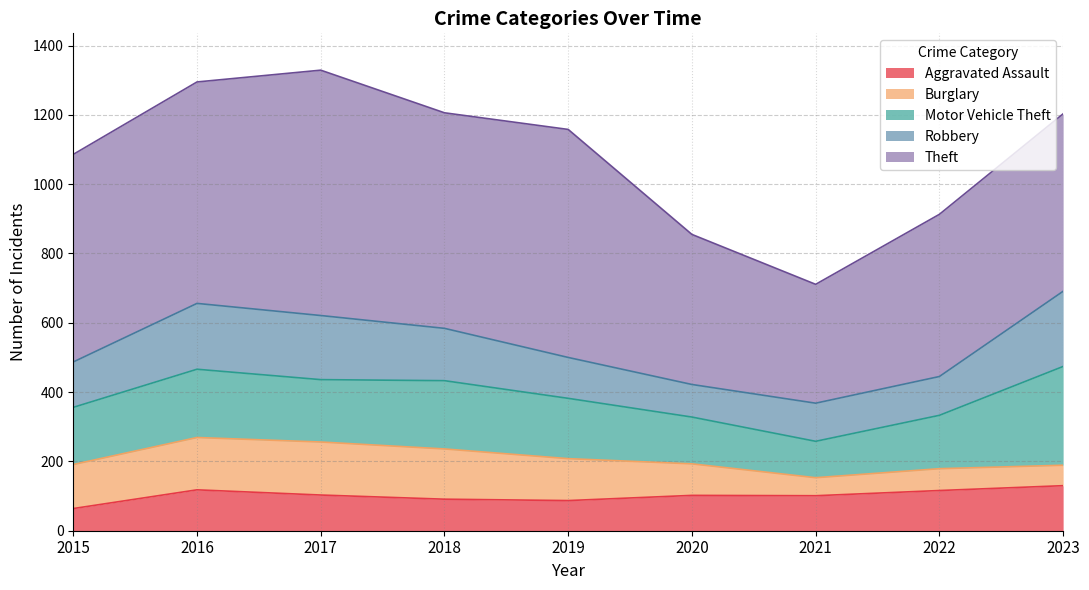

After their last crossing, which series has the higher values: Robbery or Burglary?

Robbery